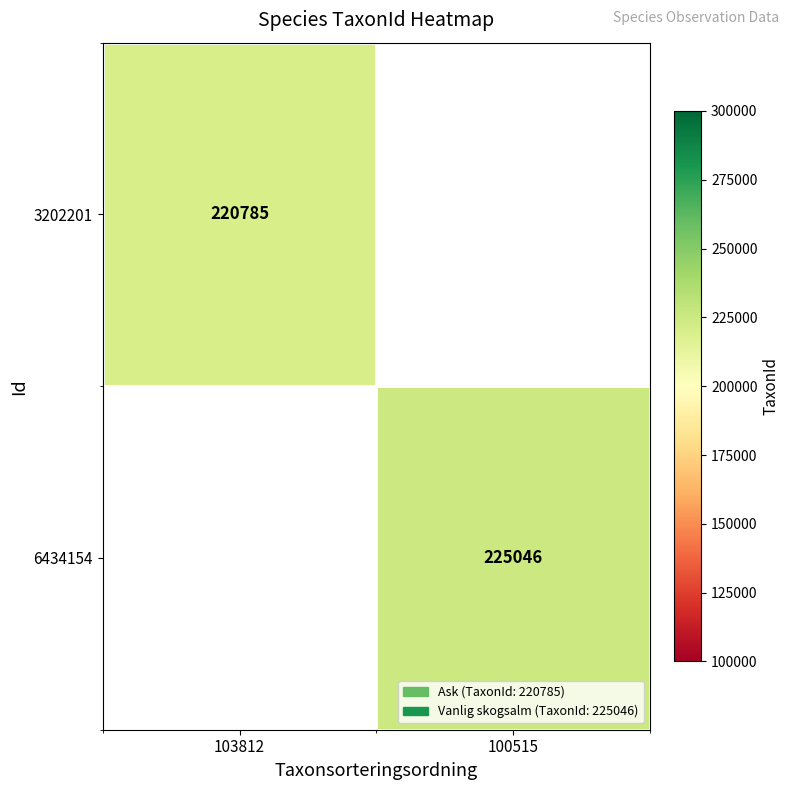

Which category has the highest value across all series?

100515